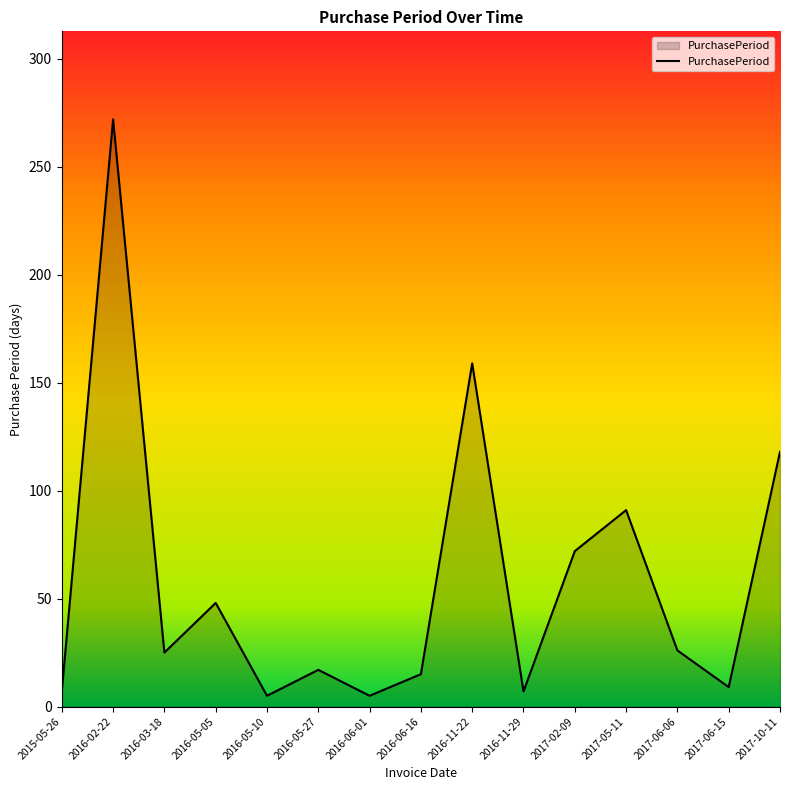

The chart shows a value of 6 at 2016-05-27. True or false?

False